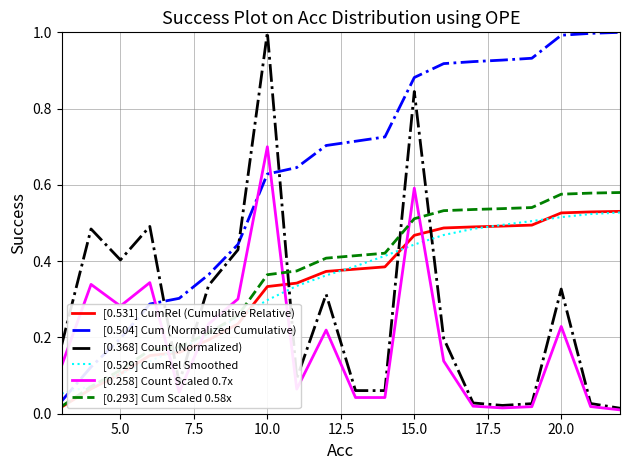

What is the highest value of the [0.368] Count (Normalized) series?

1.0